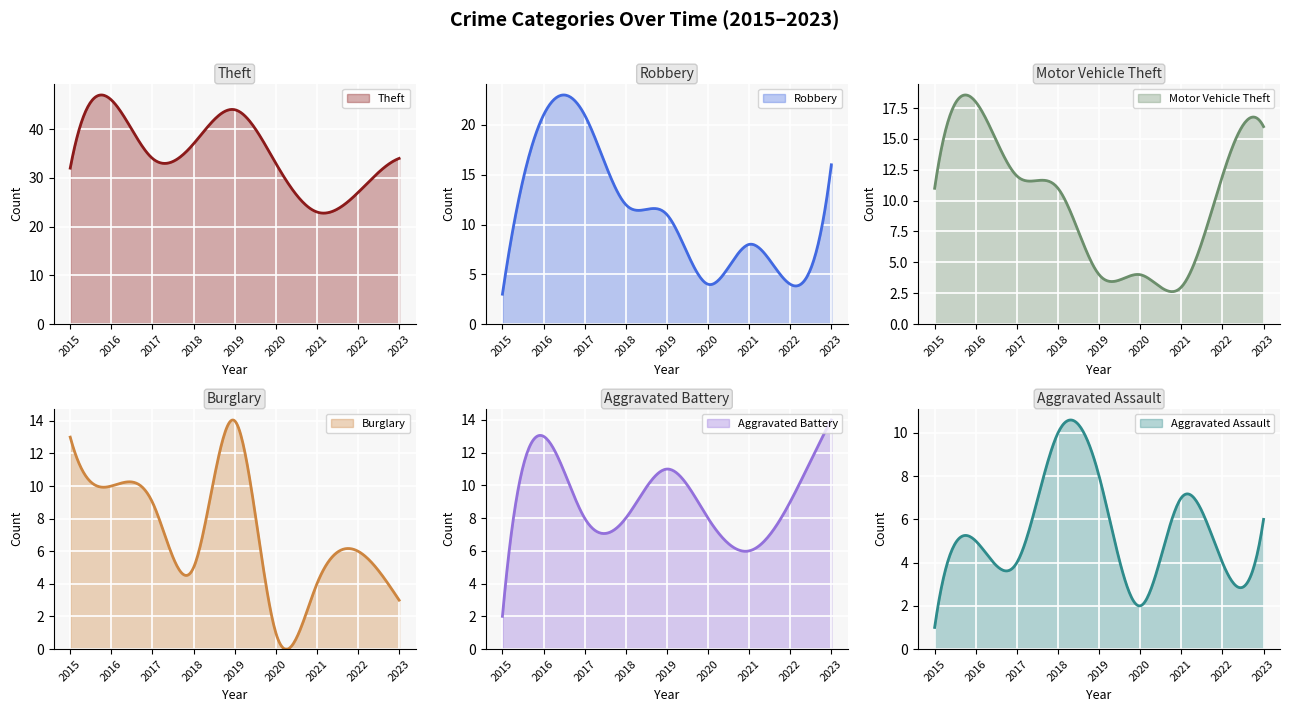

At which category is the sum across all series the highest?

2016